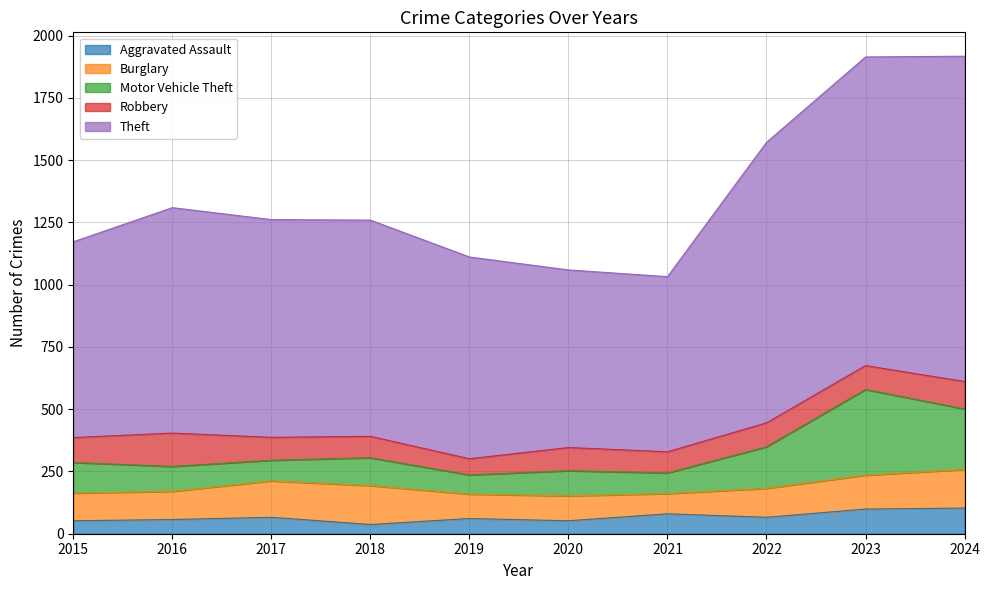

What is the greatest value displayed?

1306